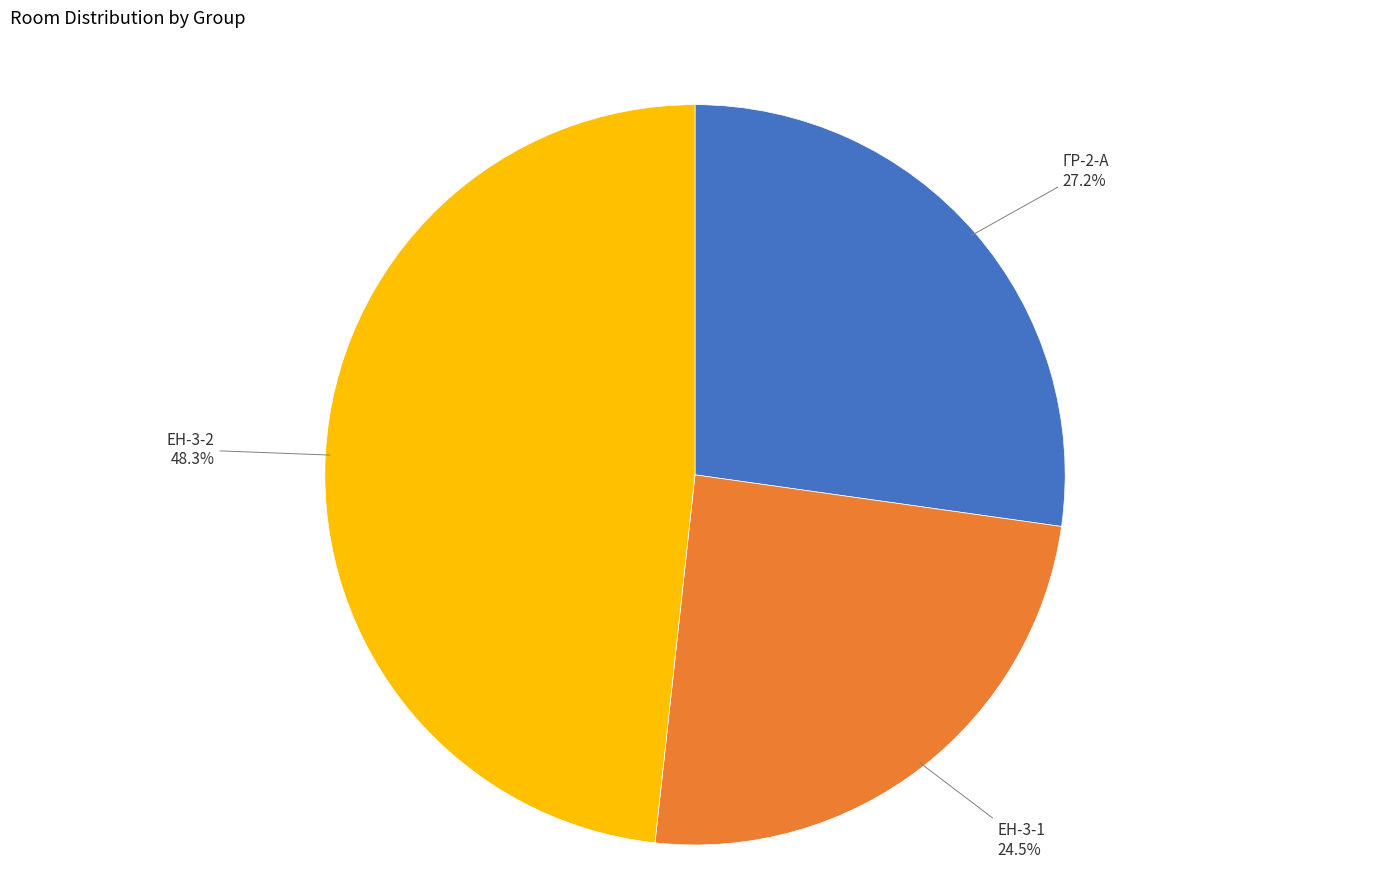

Count the number of slices in the pie.

3